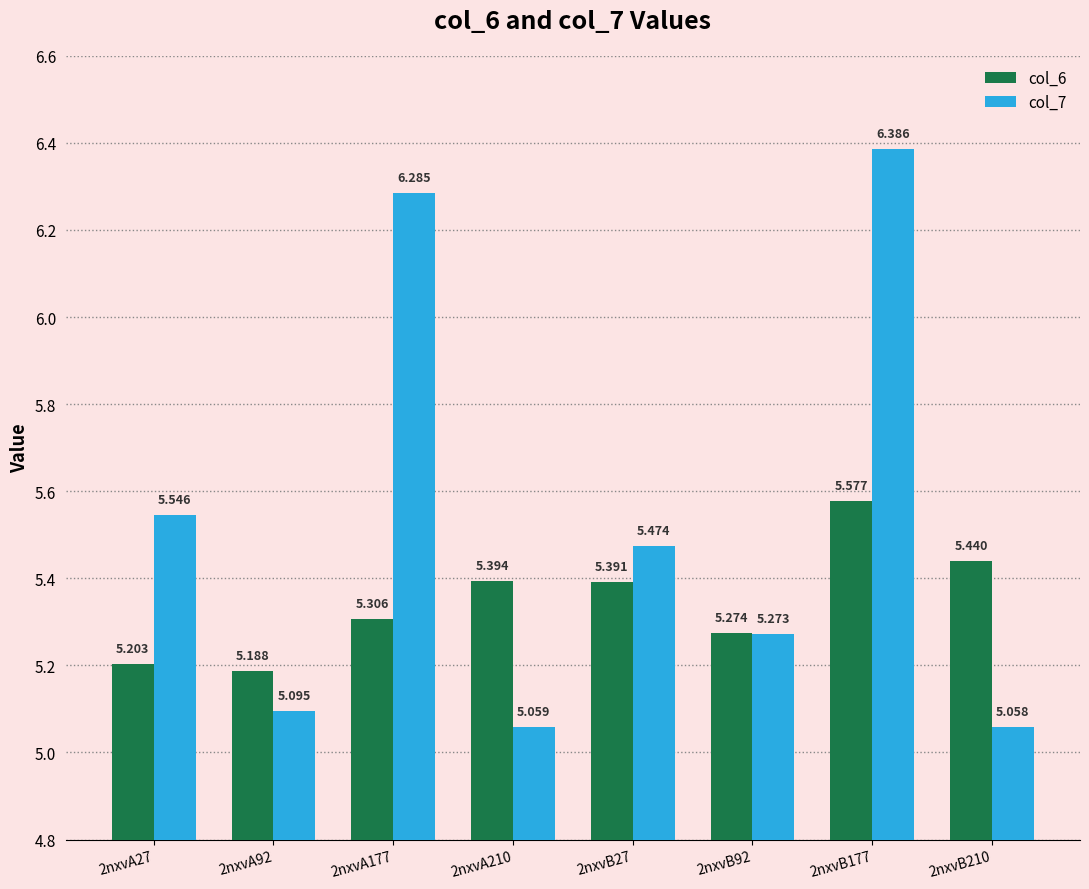

What are all the series names shown in the legend?

col_6, col_7